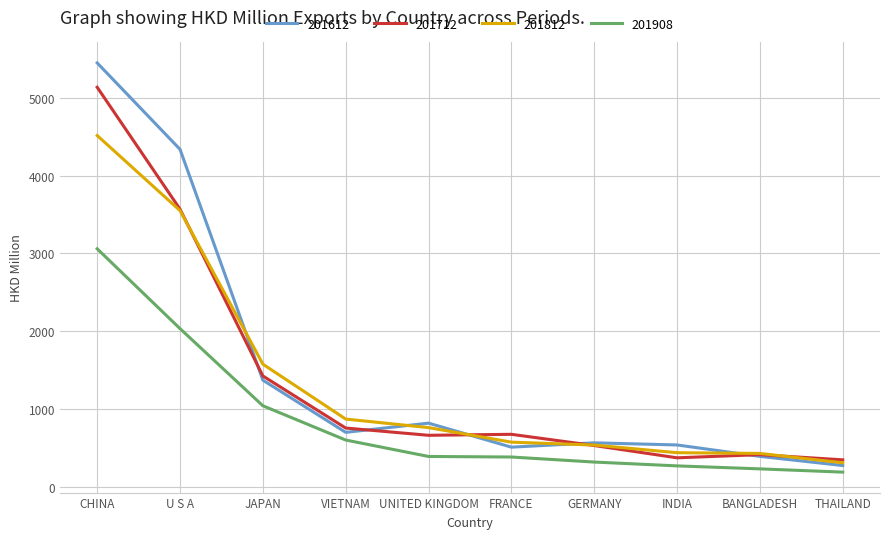

How many lines are shown in the chart?

4